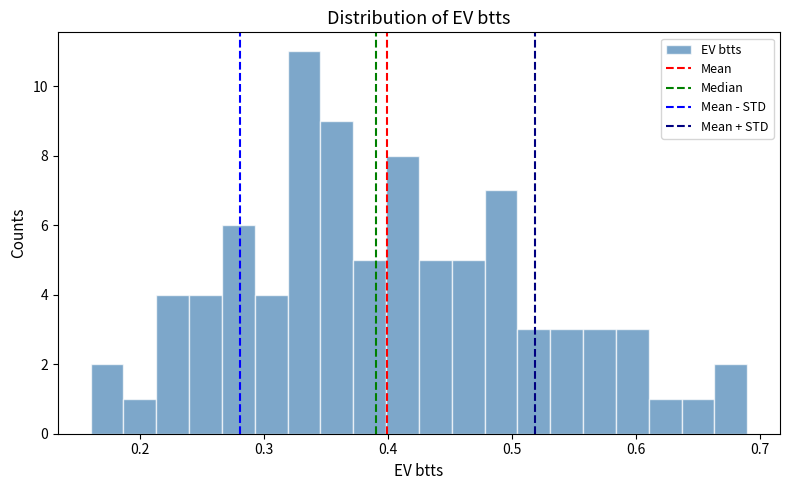

Read against the x-axis, roughly where is the centre of the tallest bar?

0.33